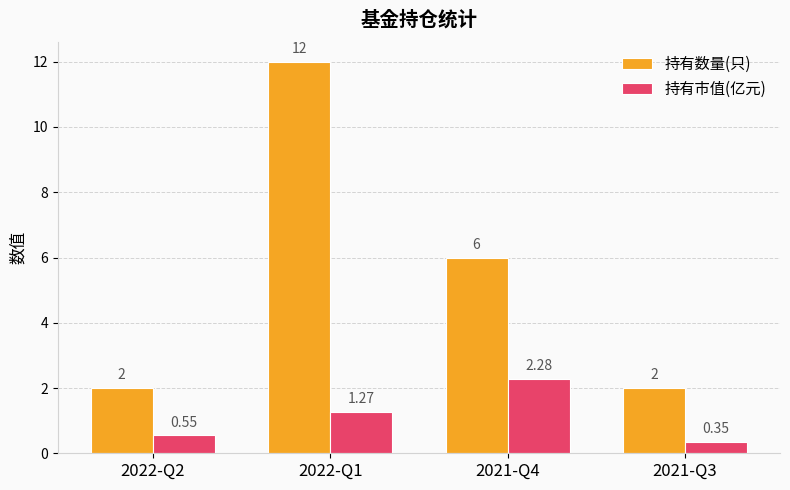

Which series has the widest spread of values?

持有数量(只)